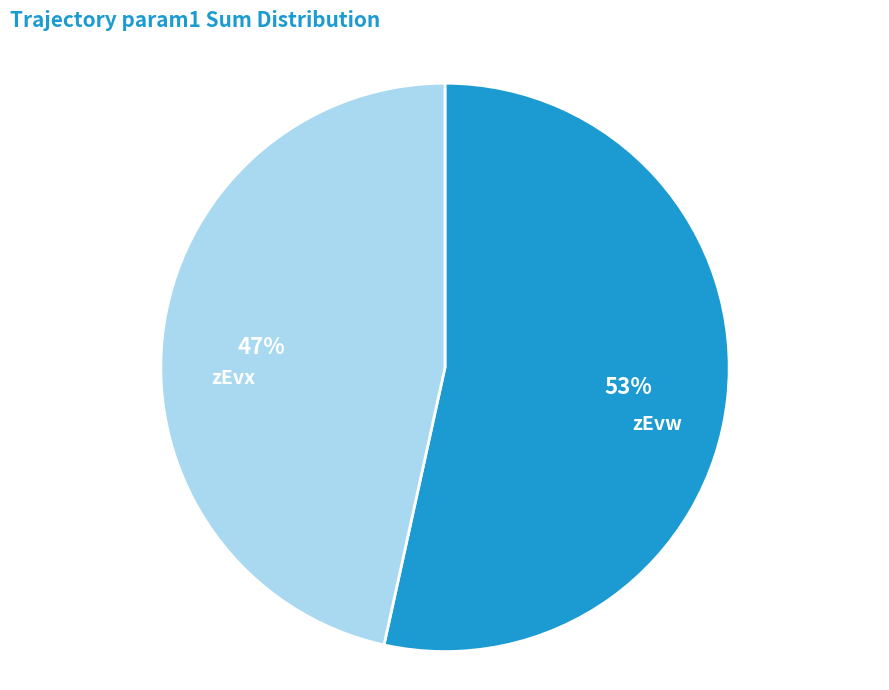

Count the number of slices in the pie.

2